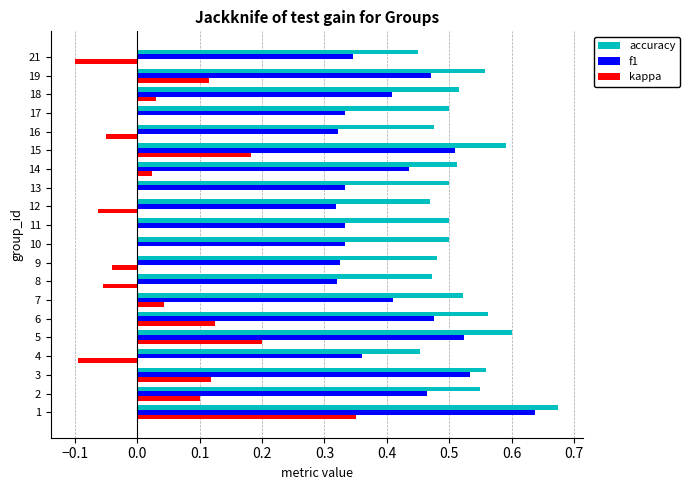

What is the sum of all kappa values?

0.9